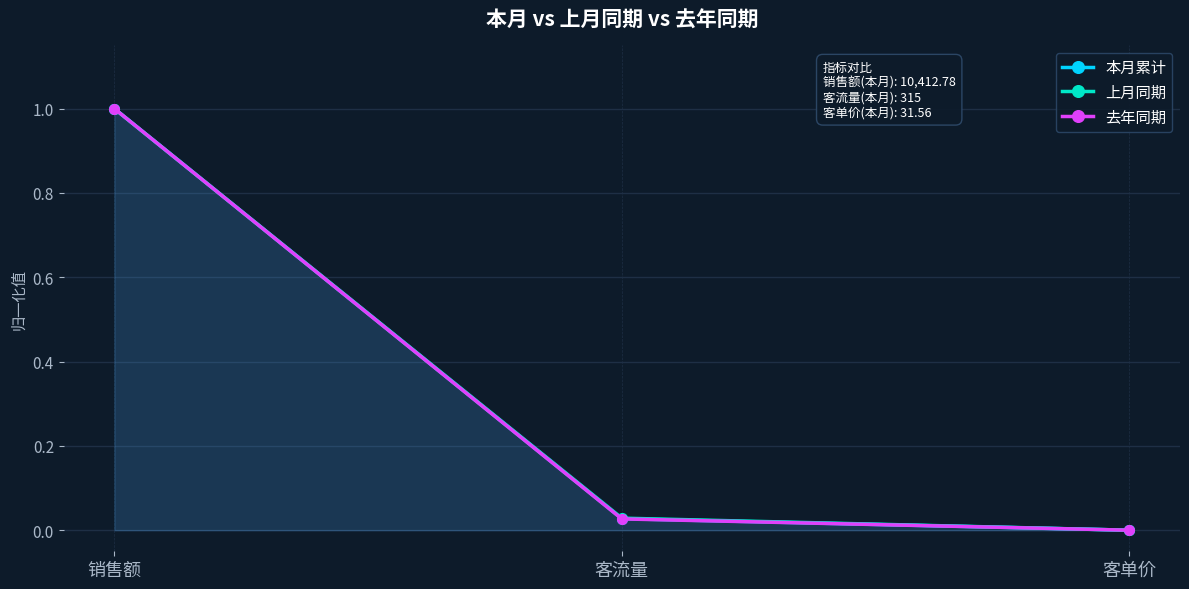

What is the total value across all series at 客流量?

0.1